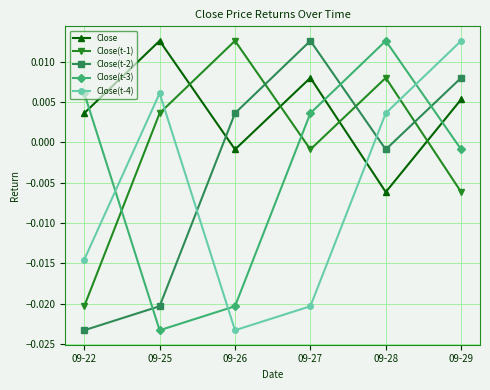

At which label does Close(t-1) reach its minimum?

09-22